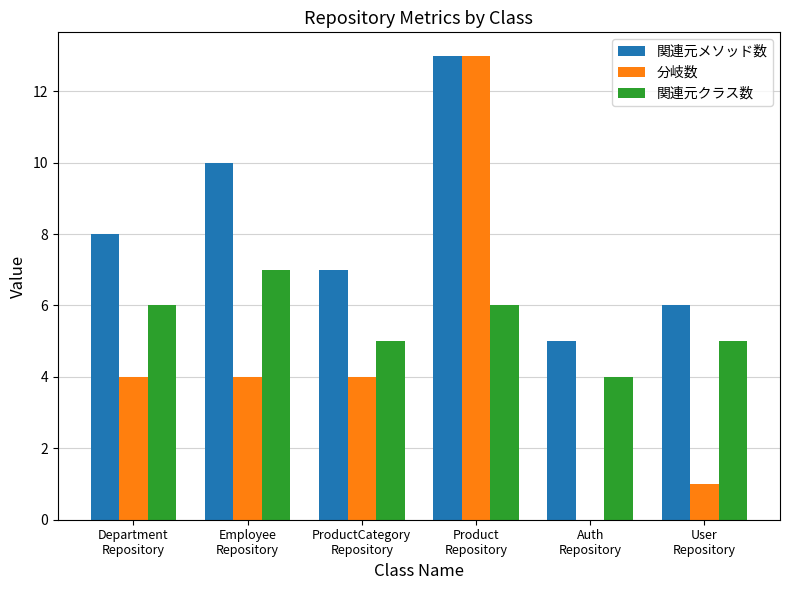

What is the maximum value for 分岐数?

13